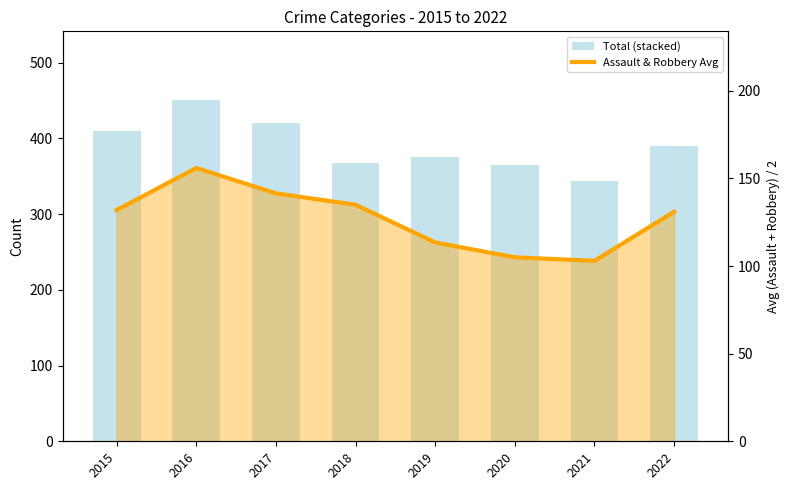

What is the average value of the Total (stacked) series?

390.2